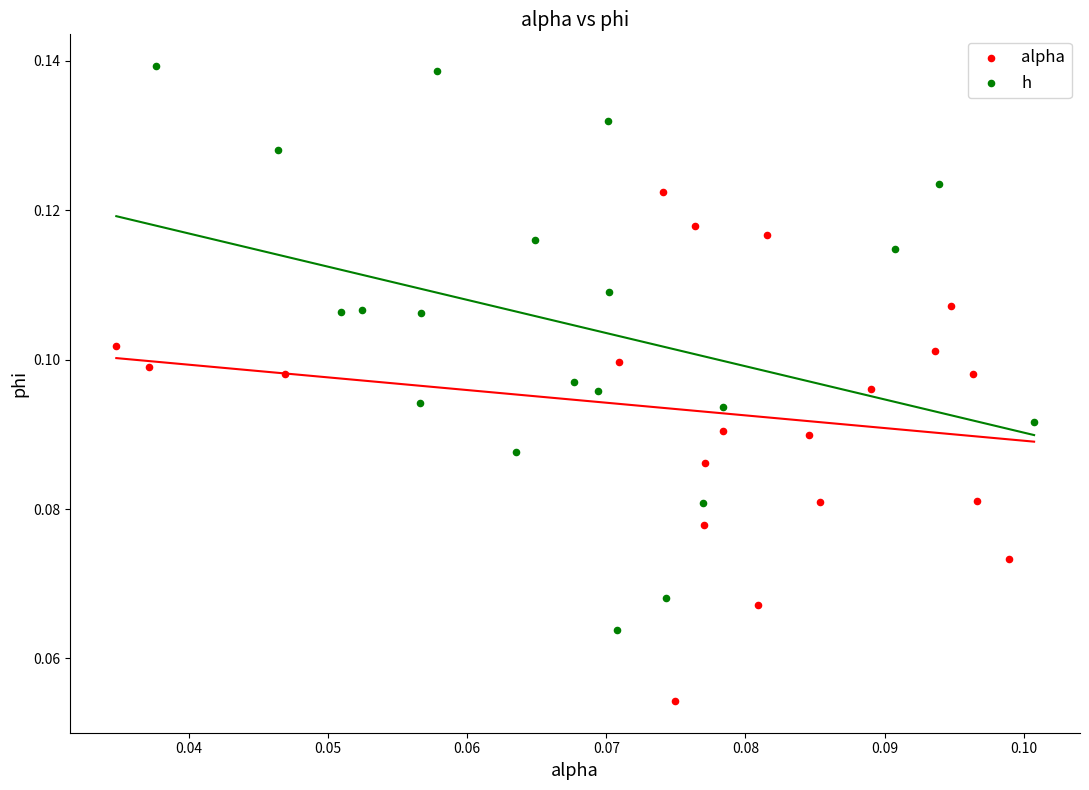

Which series reaches the maximum Y coordinate?

h